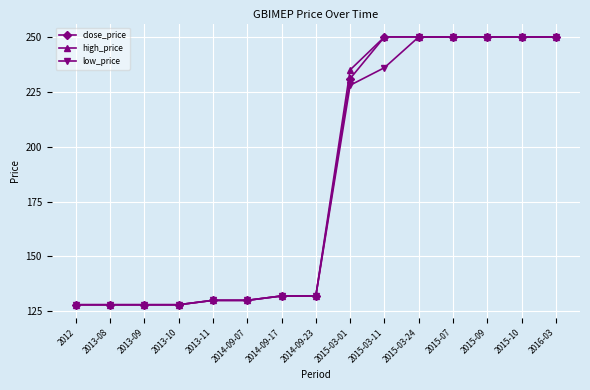

At how many categories does at least one series exceed 230?

7